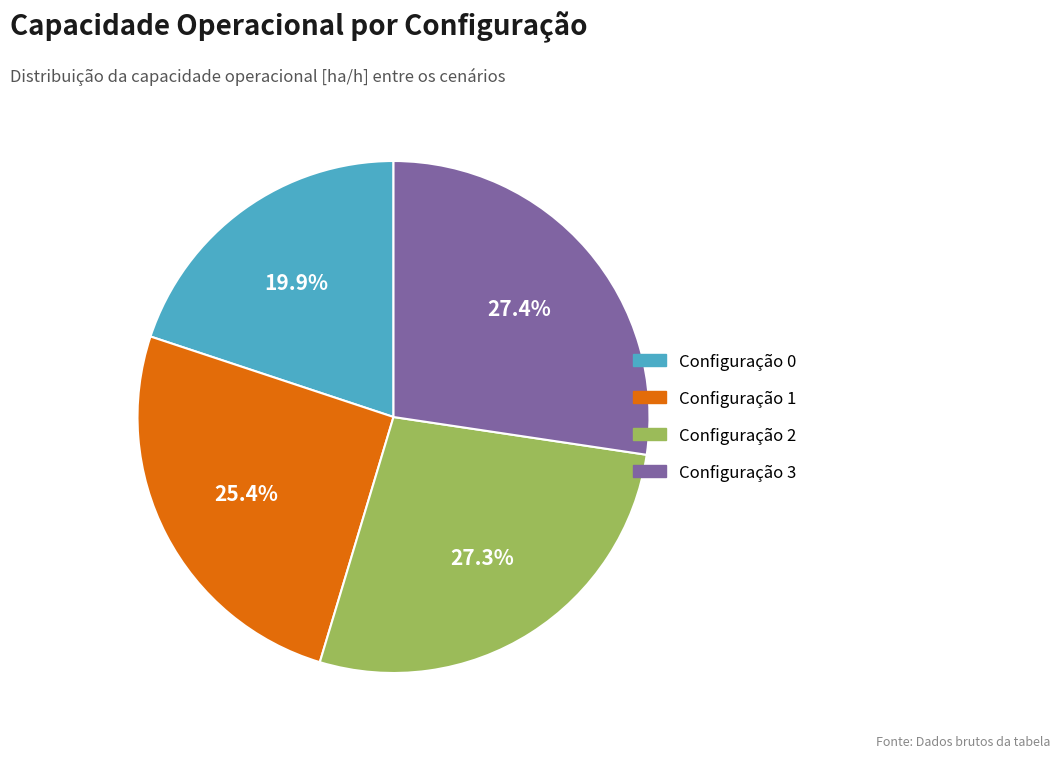

To the nearest percent, what is the average slice percentage?

25%